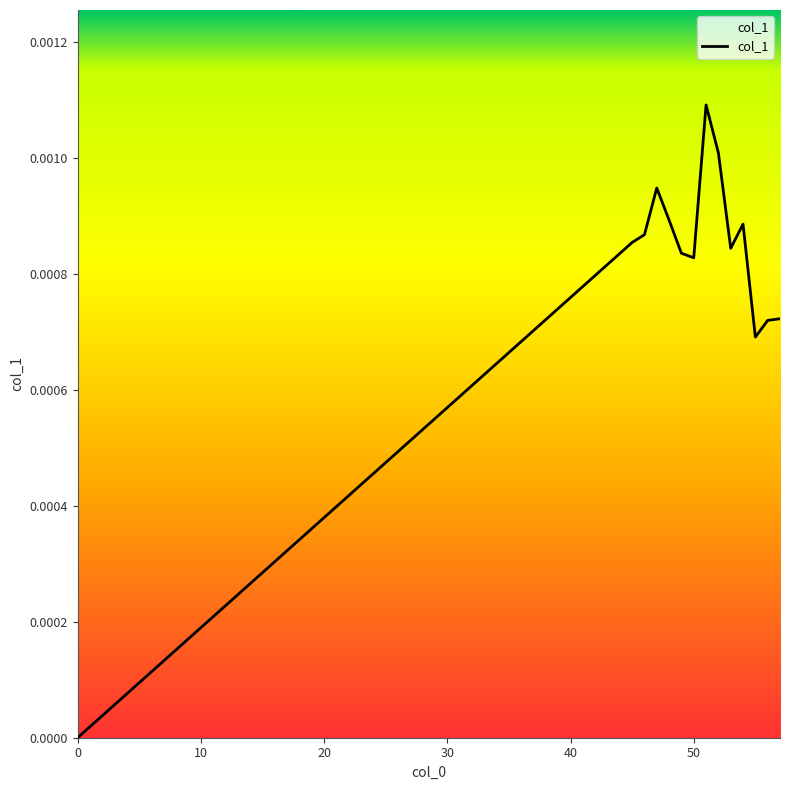

True or false: the data shows 0.0 at 0.

True